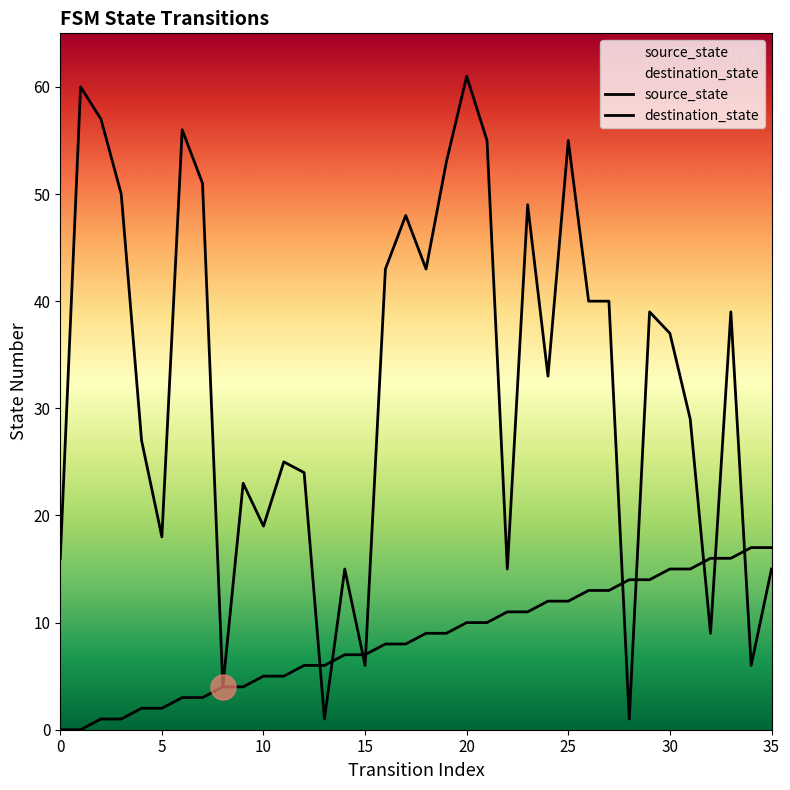

In destination_state, how many points are lower than both neighbors (excluding endpoints)?

11